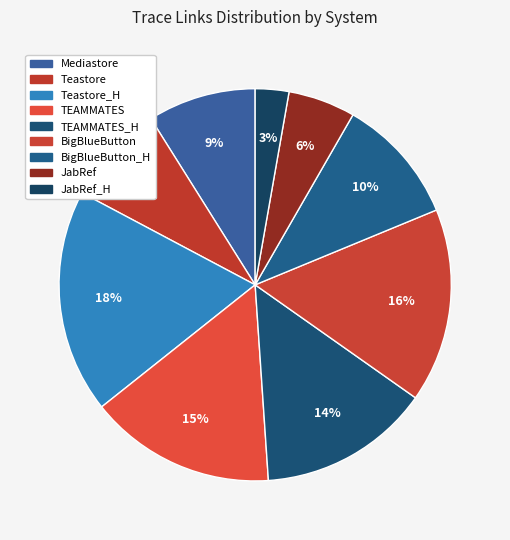

What is the smallest slice in the pie chart?

JabRef_H